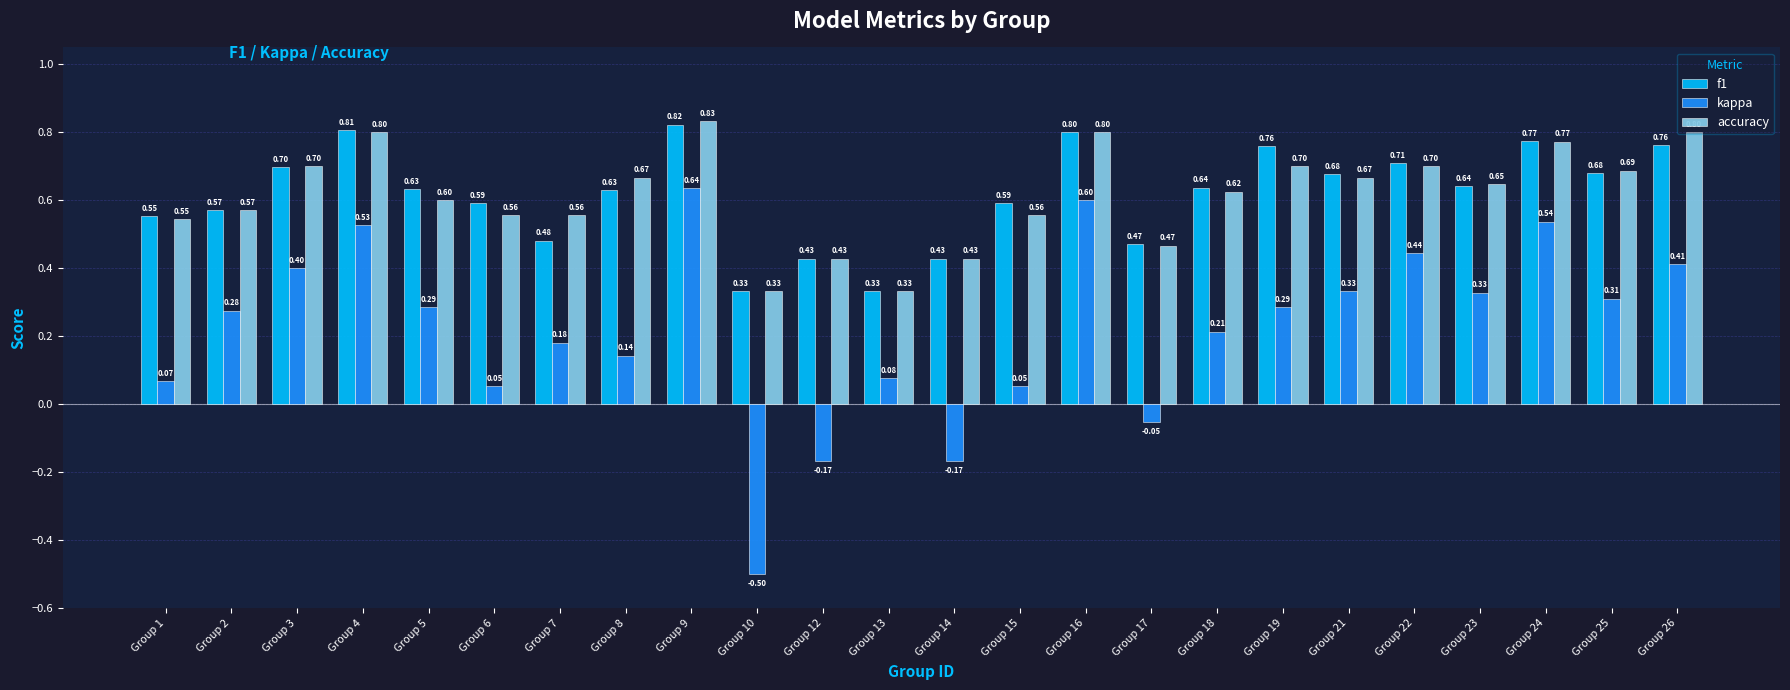

At which category is the sum across all series the highest?

Group 9